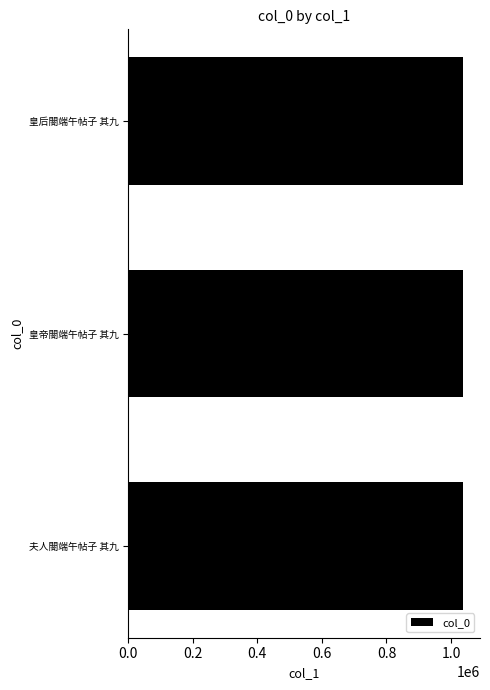

What is the ratio of the value at 皇帝閤端午帖子 其九 to the value at 夫人閤端午帖子 其九?

1.0